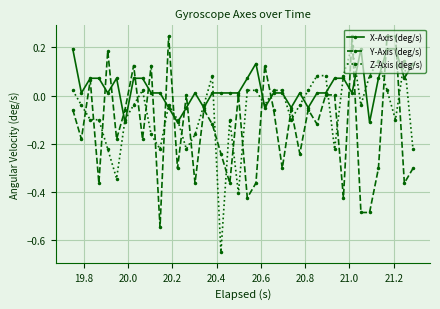

True or false: Y-Axis (deg/s) has more than 2 points higher than both neighbors.

True